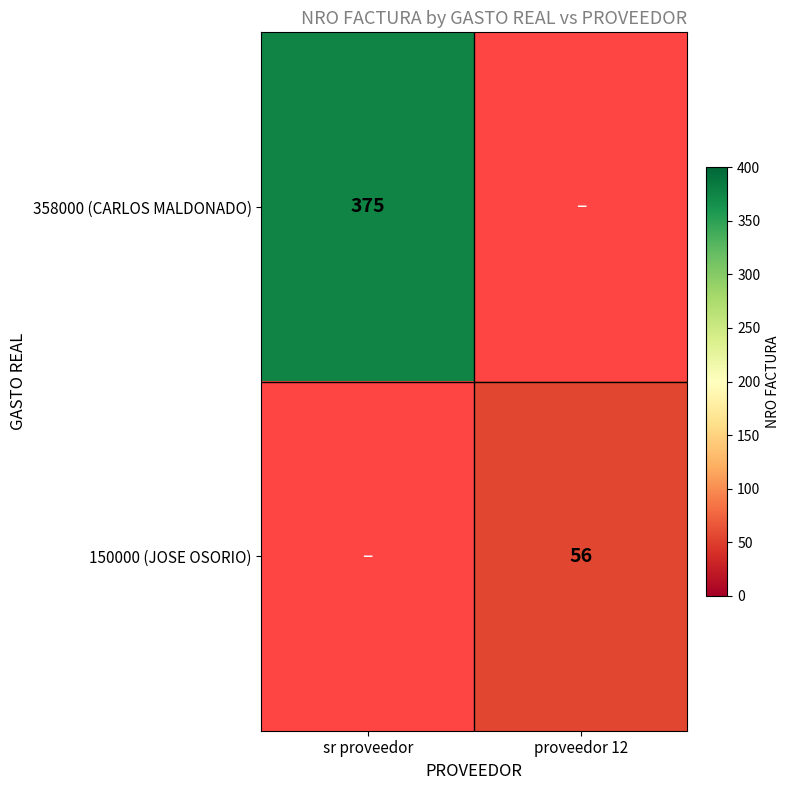

The 358000 (CARLOS MALDONADO) series shows 375 at sr proveedor. True or false?

True